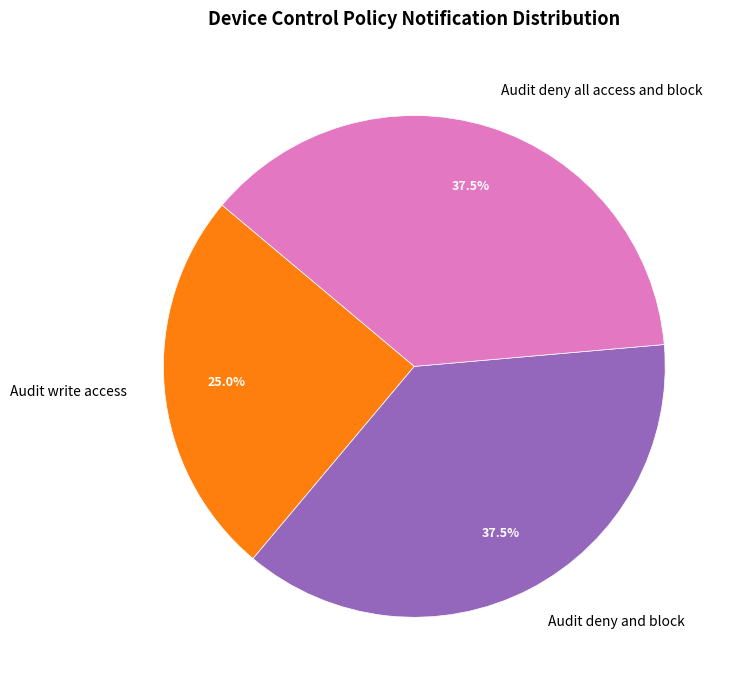

Is the sum of Audit write access and Audit deny all access and block greater than half?

Yes